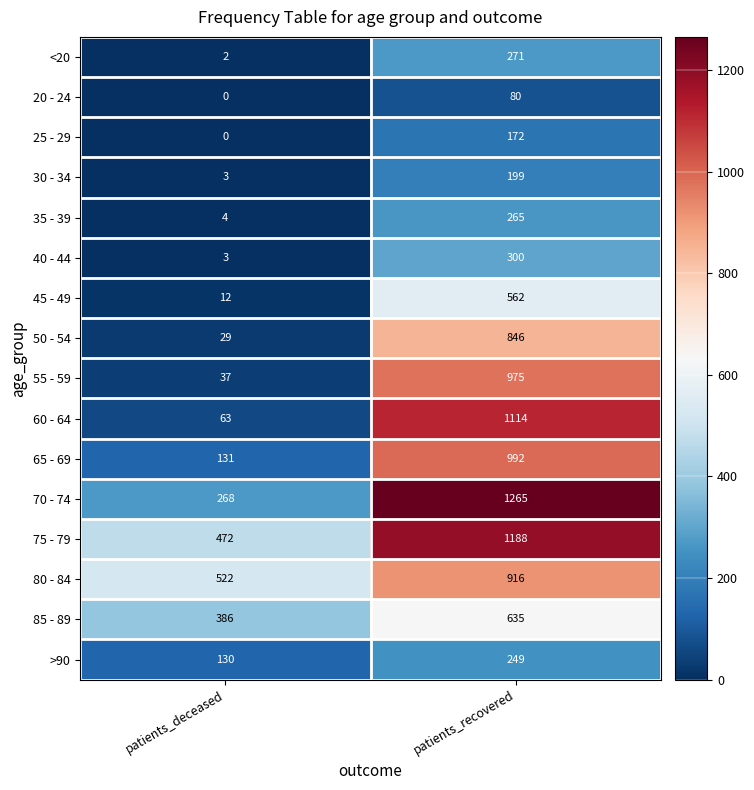

How many series are shown in this chart?

16